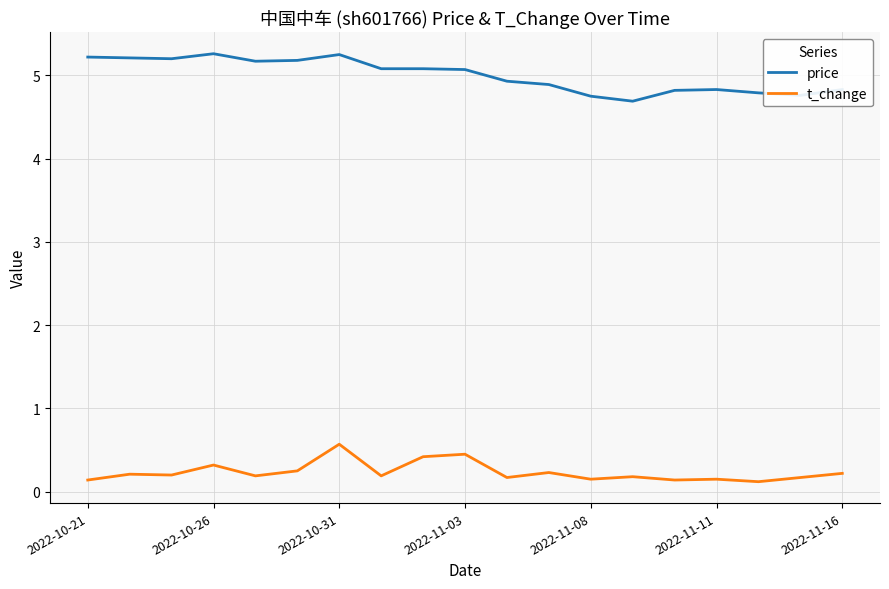

Does the chart have visible grid lines?

Yes